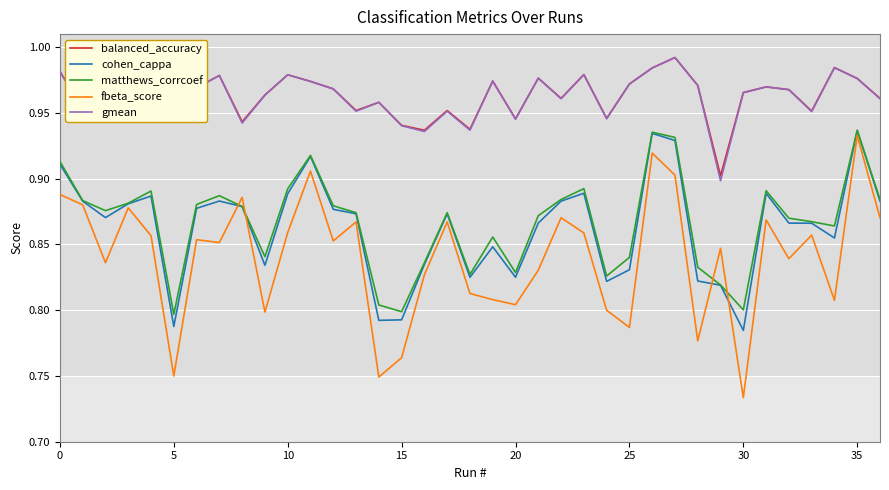

Which series has the widest spread of values?

fbeta_score